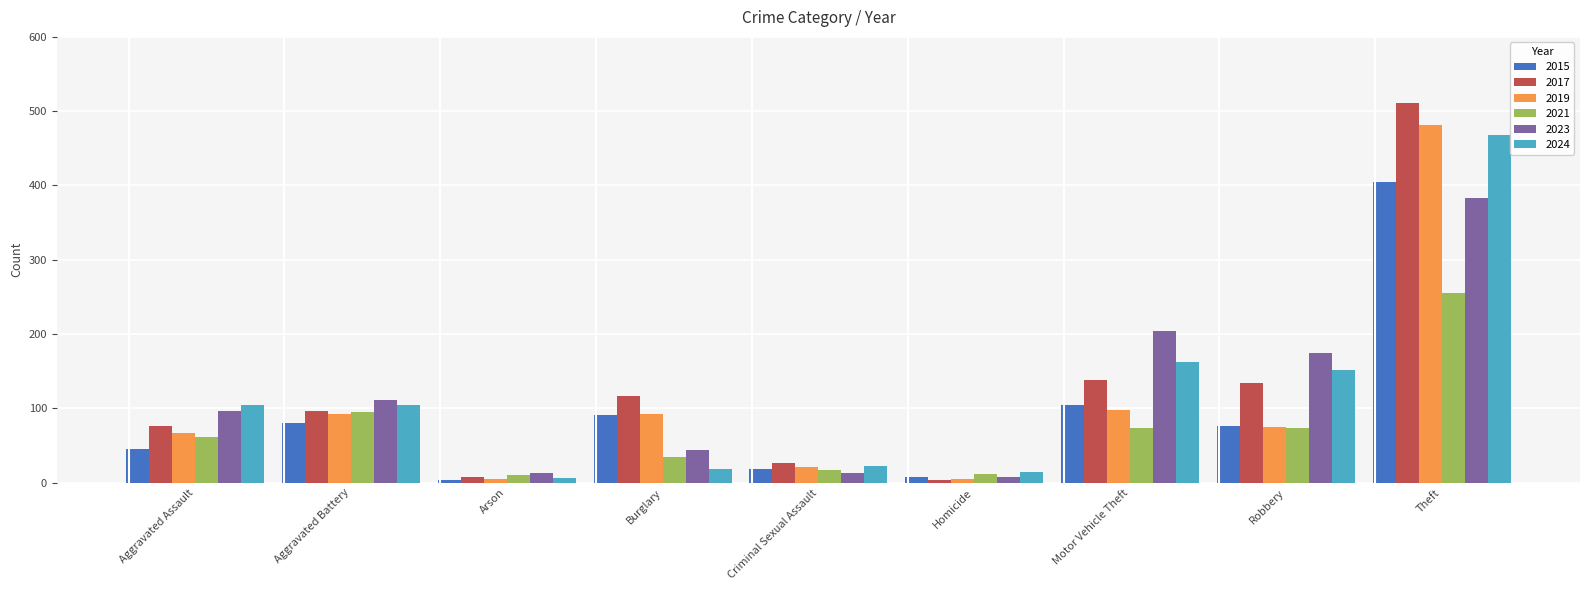

The value of 2024 at Theft is 252. True or false?

False